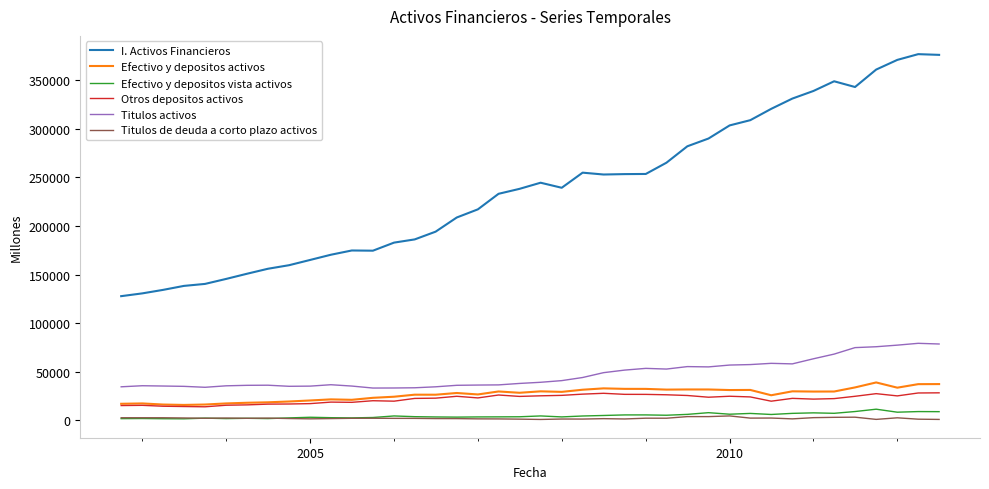

What is the difference between the maximum and minimum values in the Titulos activos series?

46028